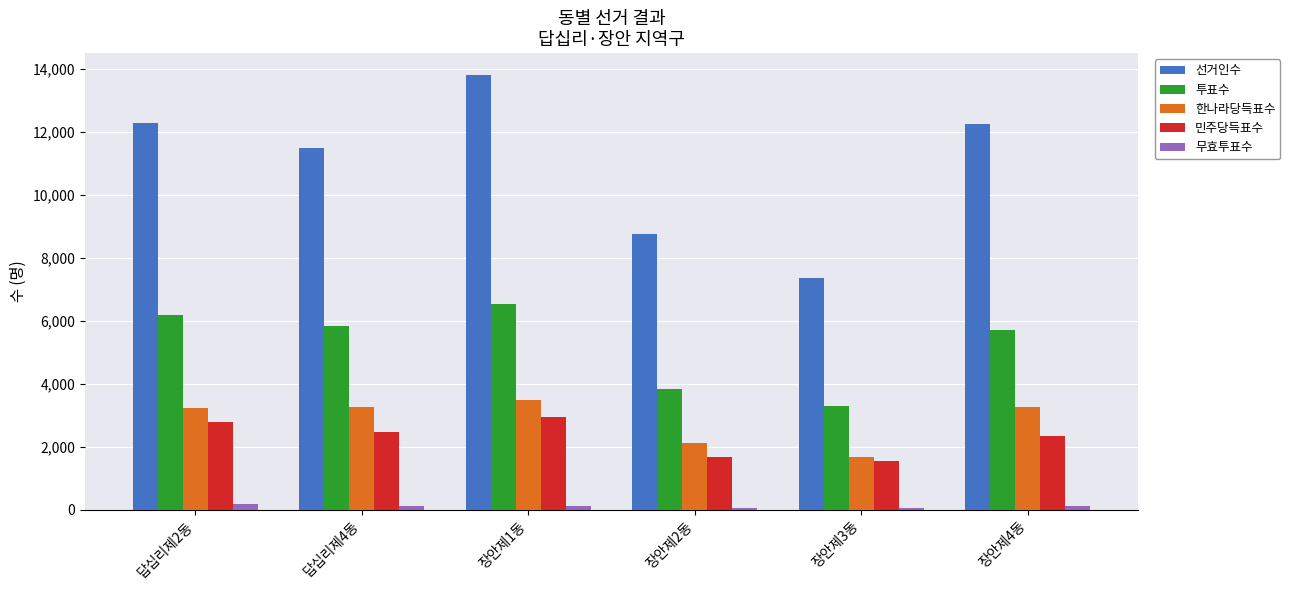

At 답십리제4동, list the series in order from largest to smallest.

선거인수, 투표수, 한나라당득표수, 민주당득표수, 무효투표수